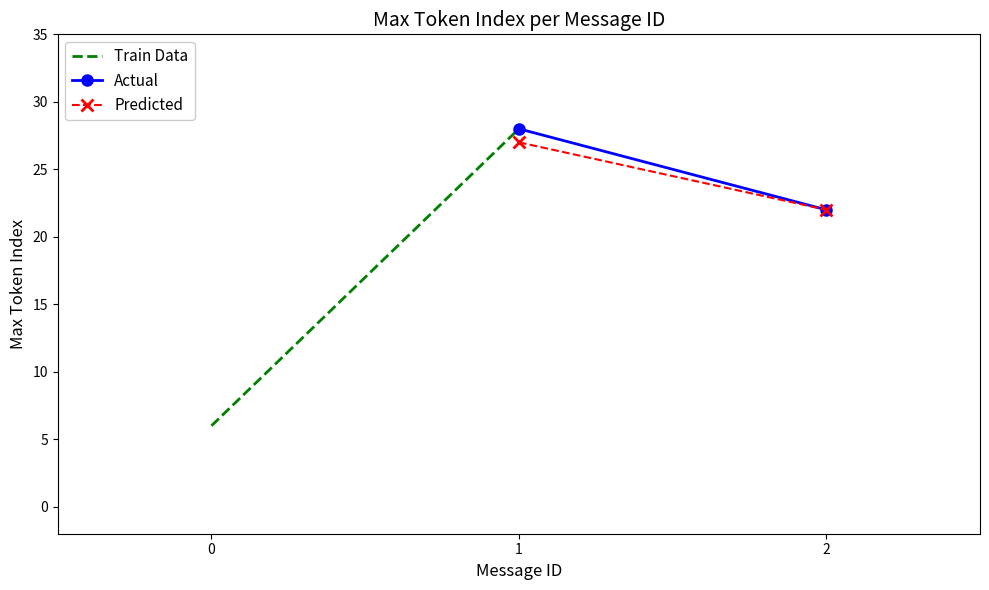

The Train Data series shows 9 at 0. True or false?

False